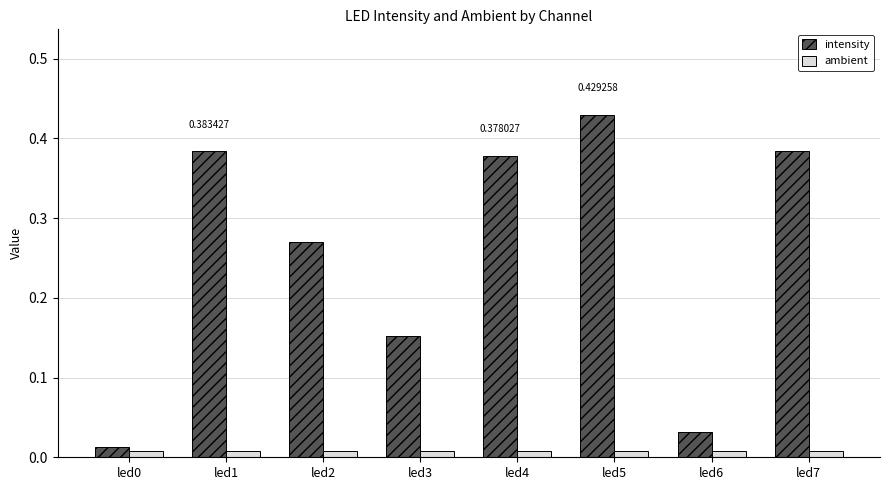

Which series has the largest range (max minus min)?

intensity